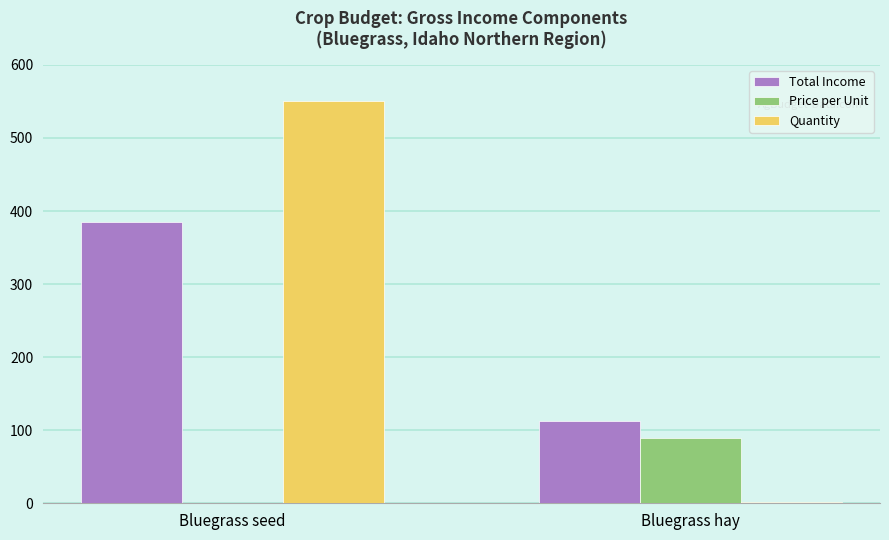

What is the sum of all Total Income values?

497.5